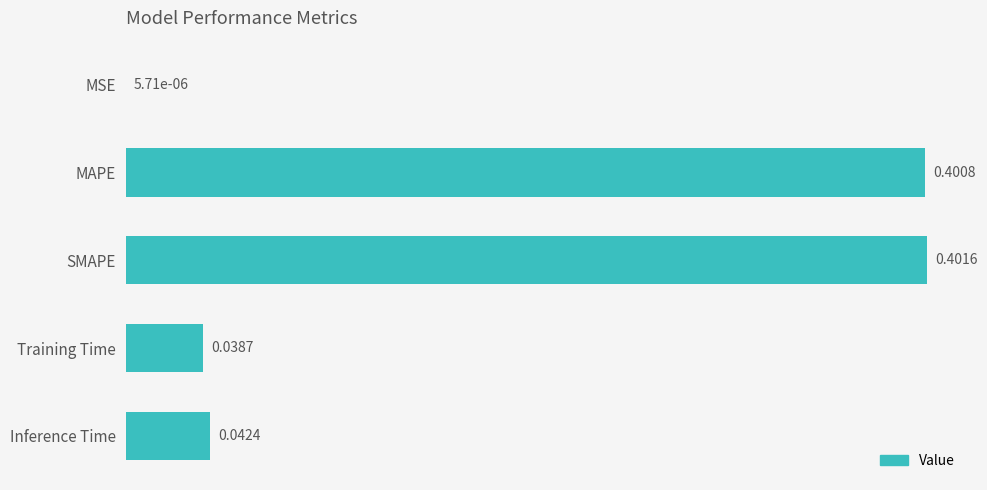

What is the sum of the values at SMAPE and Inference Time?

0.4